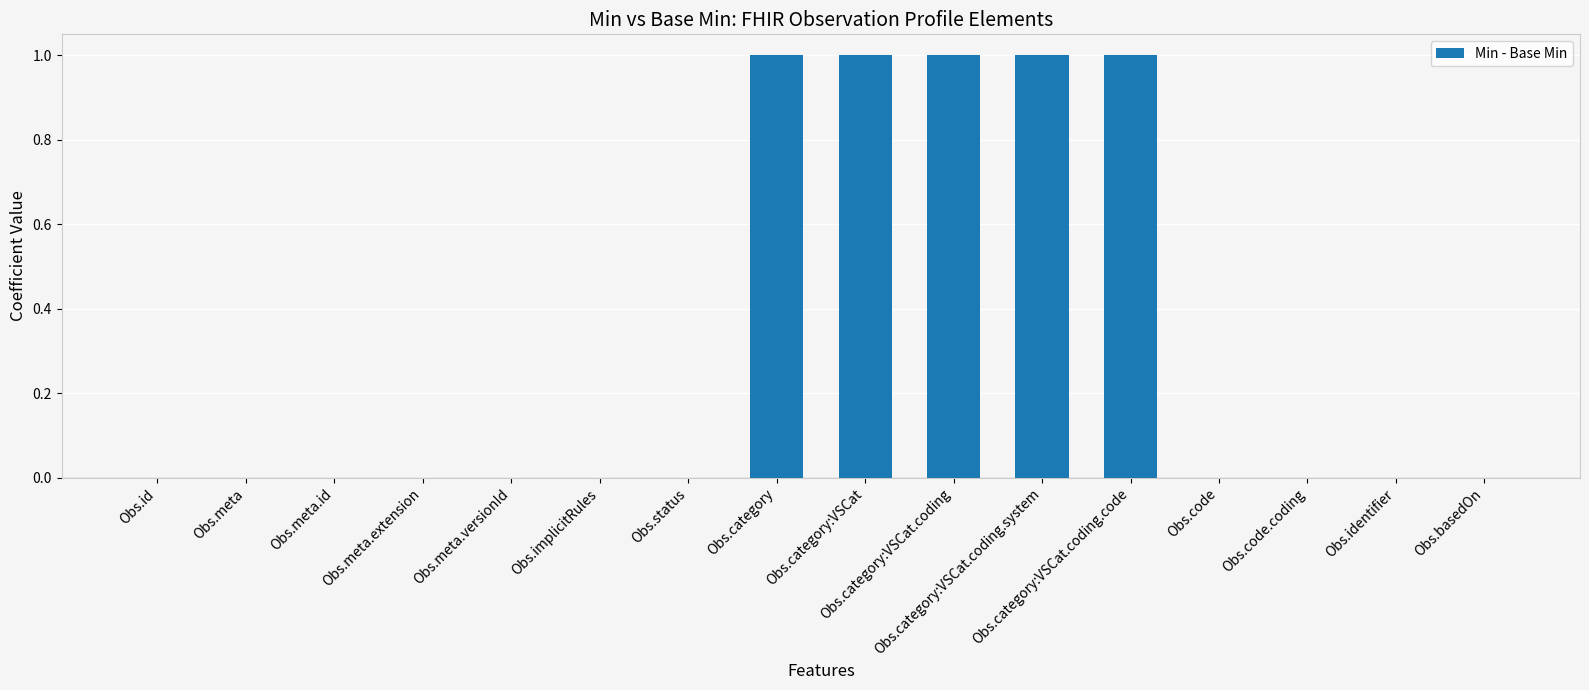

True or false: the data shows 1 at Obs.category:VSCat.coding.

True